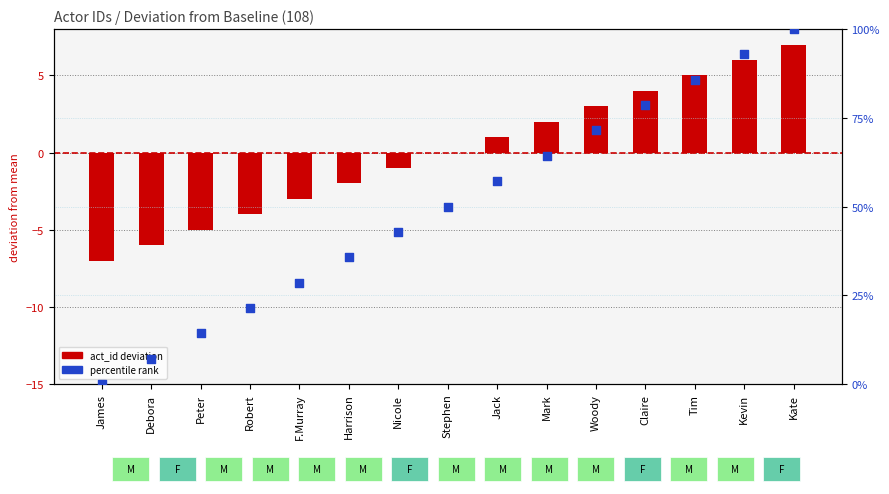

Which series reaches the maximum Y coordinate?

percentile rank